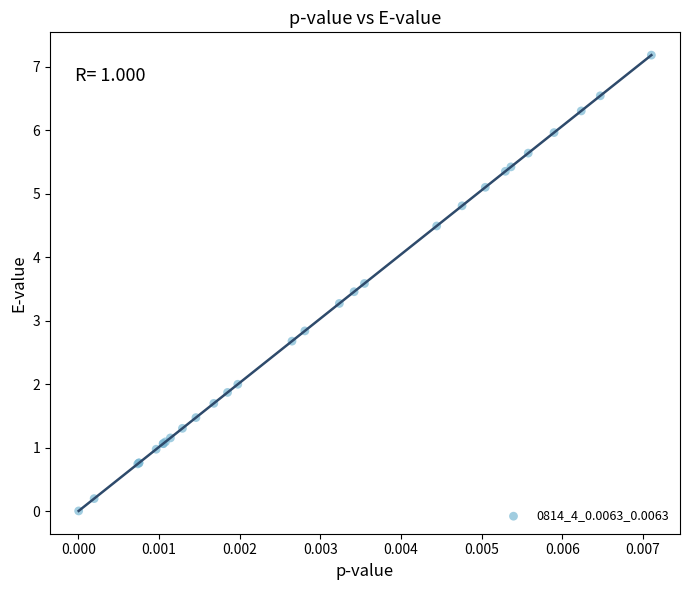

What Y value in the scatter plot is closest to 3?

2.8